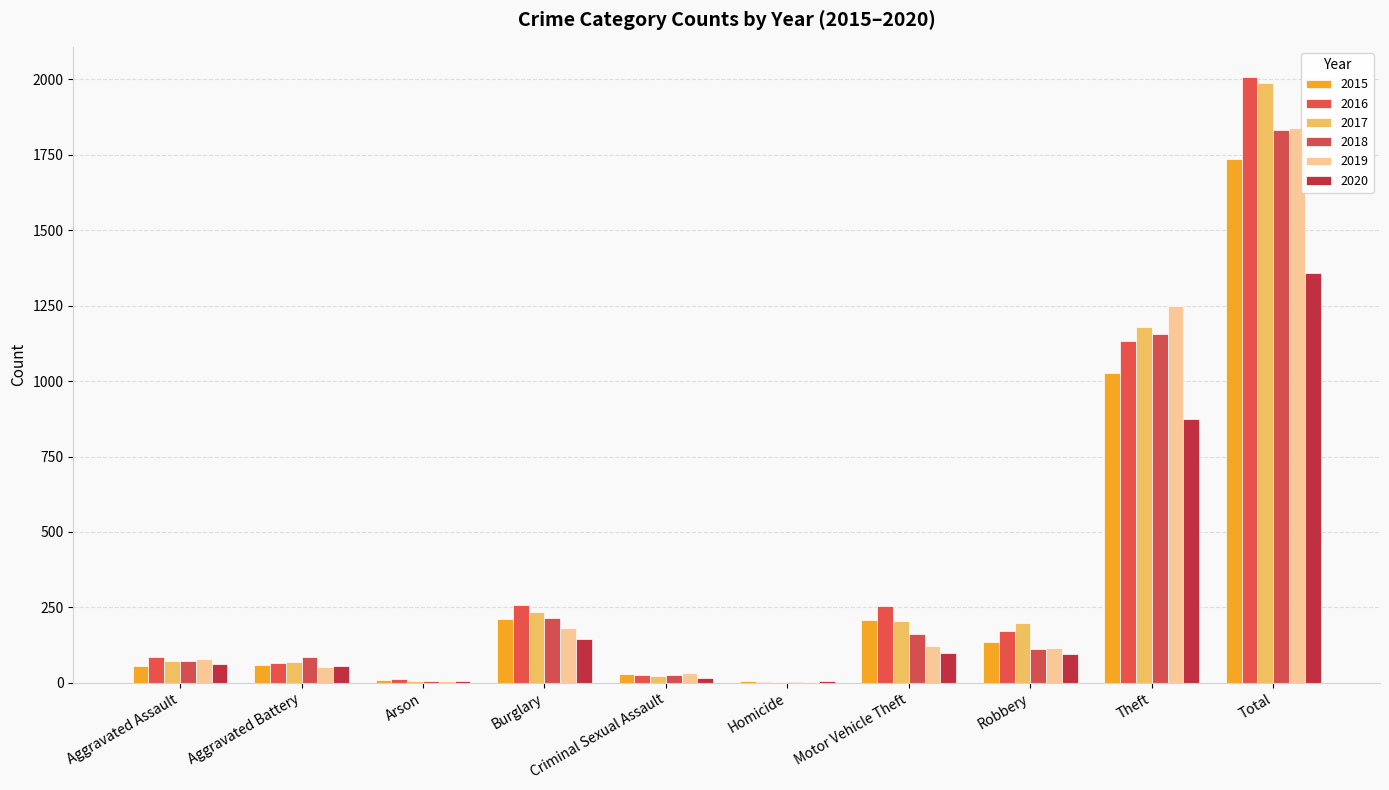

The 2018 series shows 267 at Theft. True or false?

False